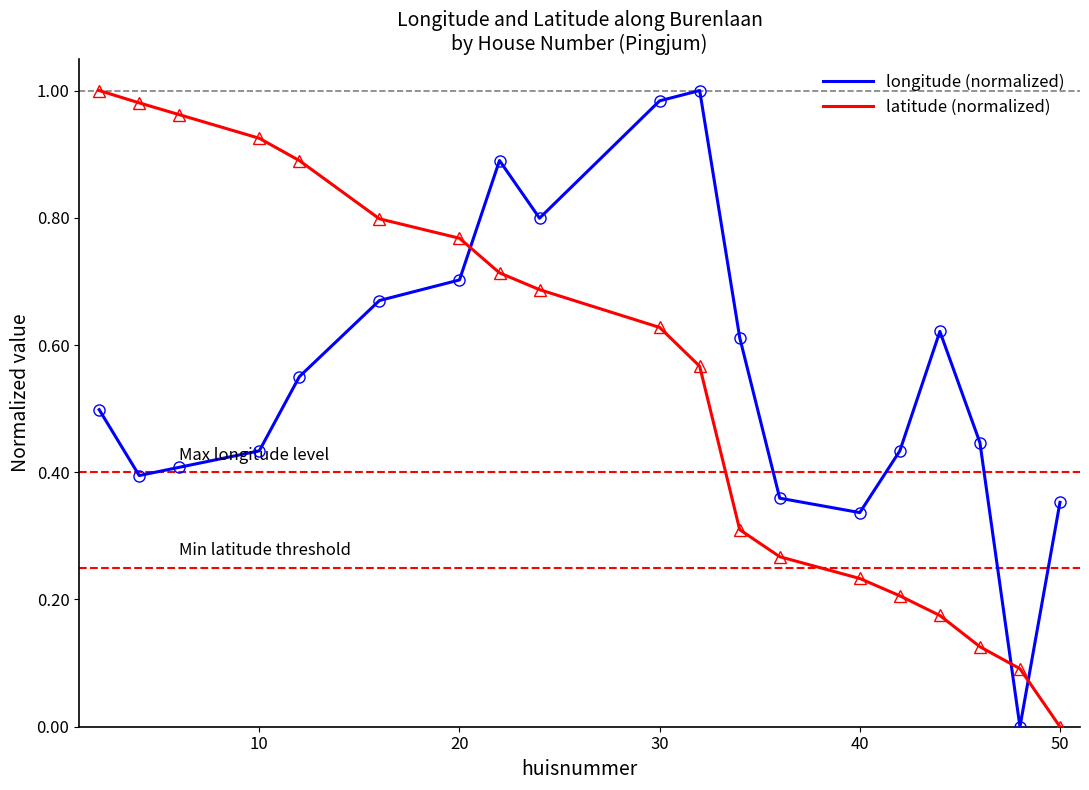

After their last crossing, which series has the higher values: latitude (normalized) or longitude (normalized)?

longitude (normalized)